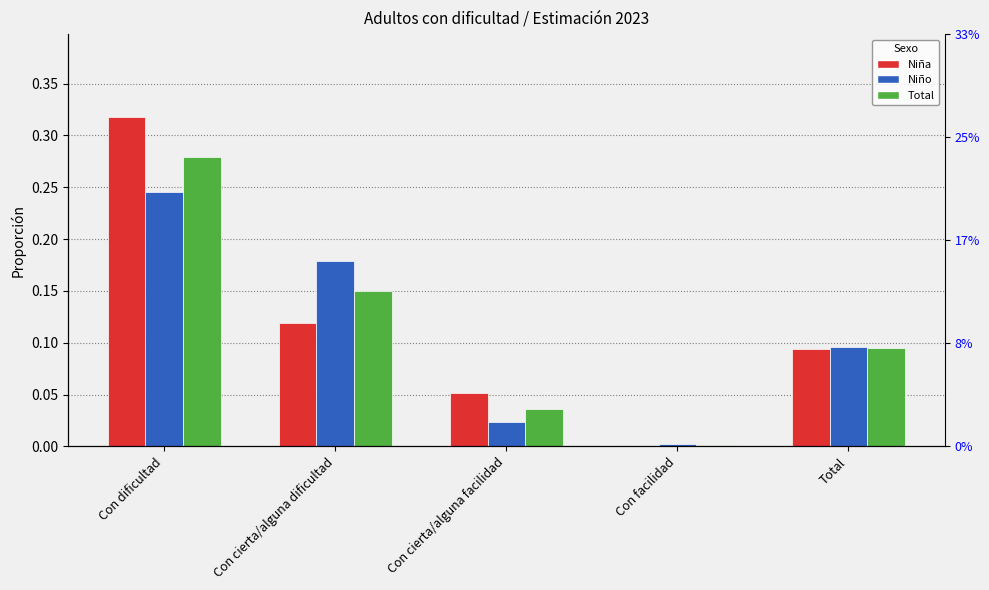

Which category has the highest value across all series?

Con dificultad